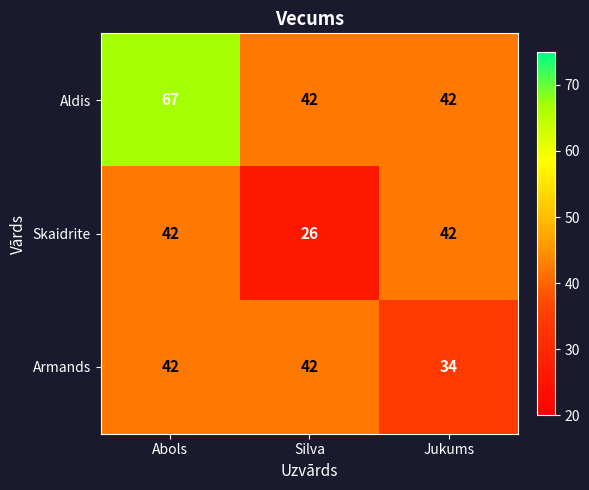

What is the difference between the second highest and minimum values in the Armands series?

8